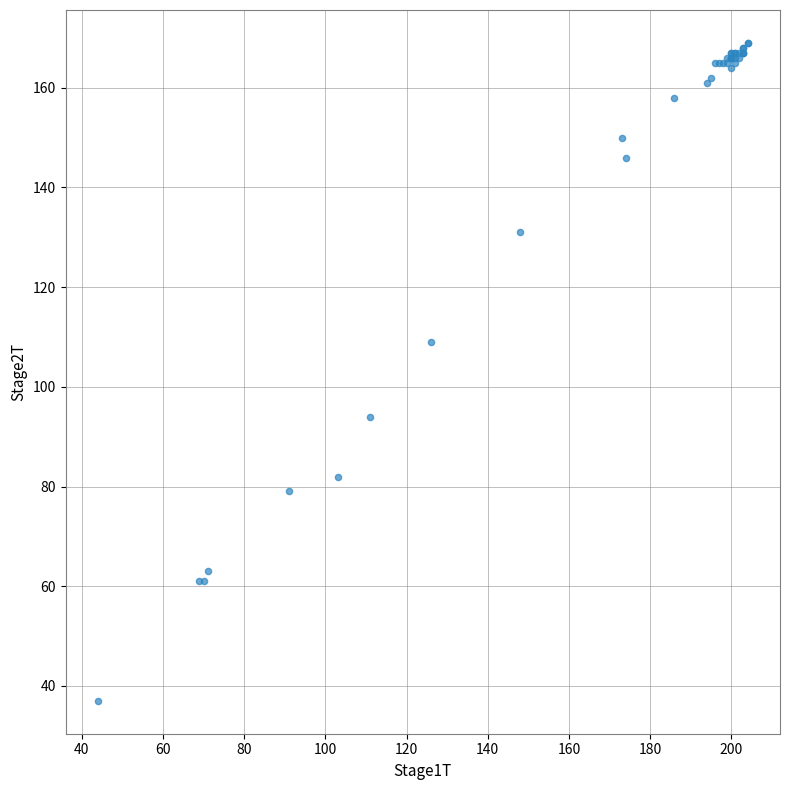

What Y value in the scatter plot is closest to 103?

109